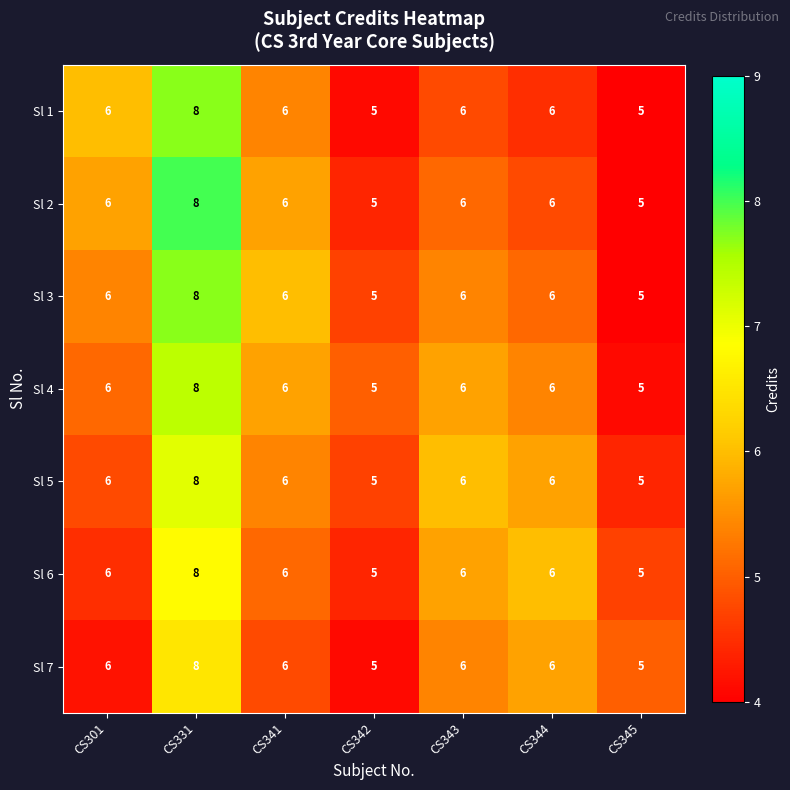

At which category is the sum across all series the highest?

CS331